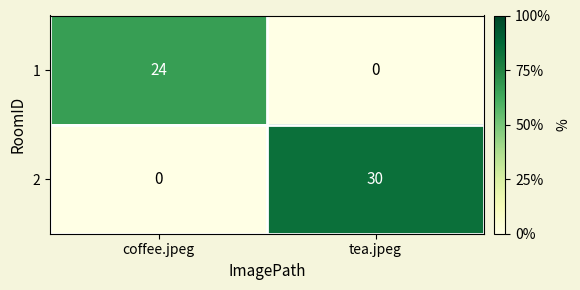

Which series has the largest total across all categories?

2